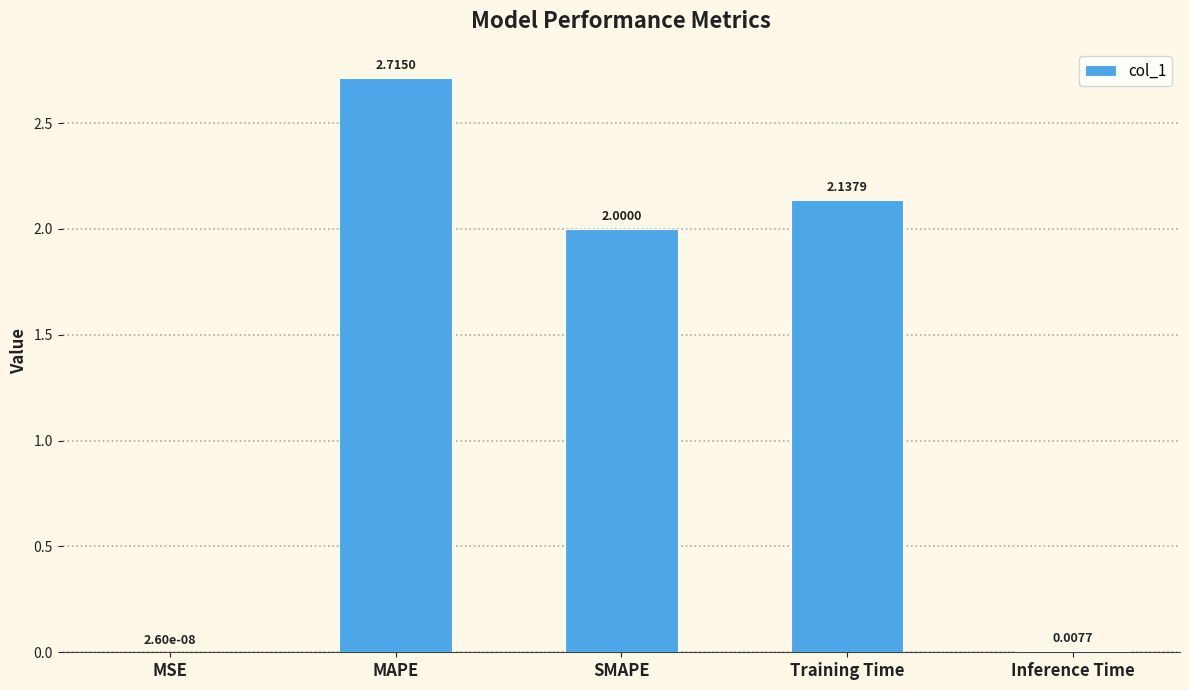

How many distinct data groups are displayed?

1